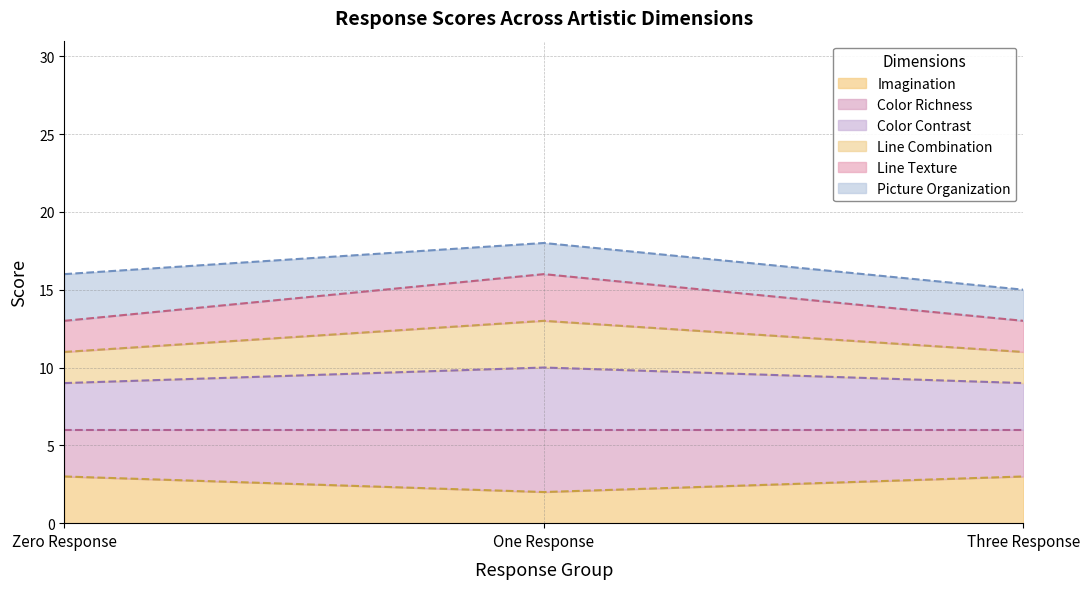

What is the sum of the Imagination values at Zero Response and Three Response?

6